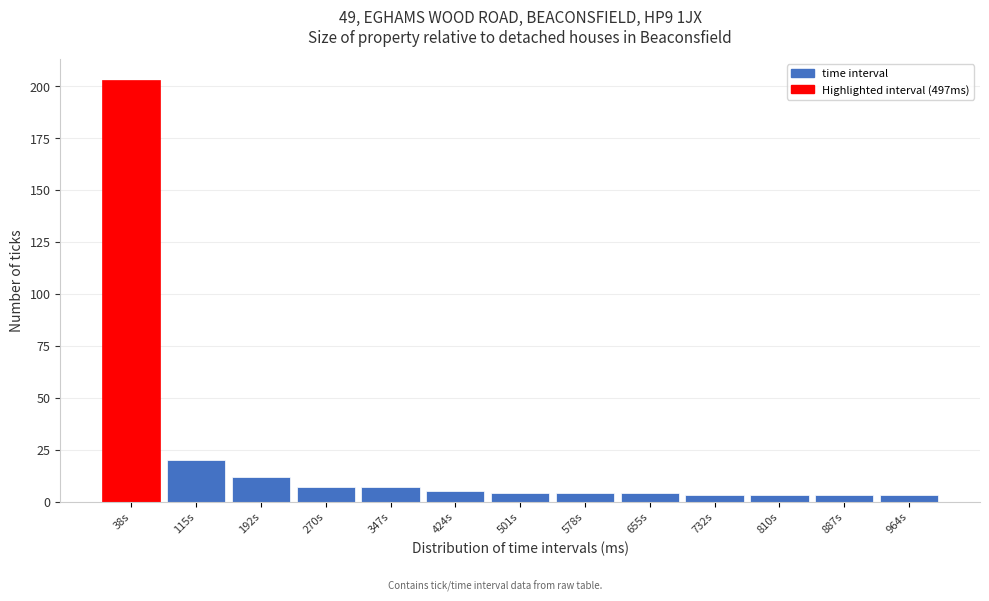

Reading right to left, list all the values displayed in this chart.

964s=3	887s=3	810s=3	732s=3	655s=4	578s=4	501s=4	424s=5	347s=7	270s=7	192s=12	115s=20	38s=203